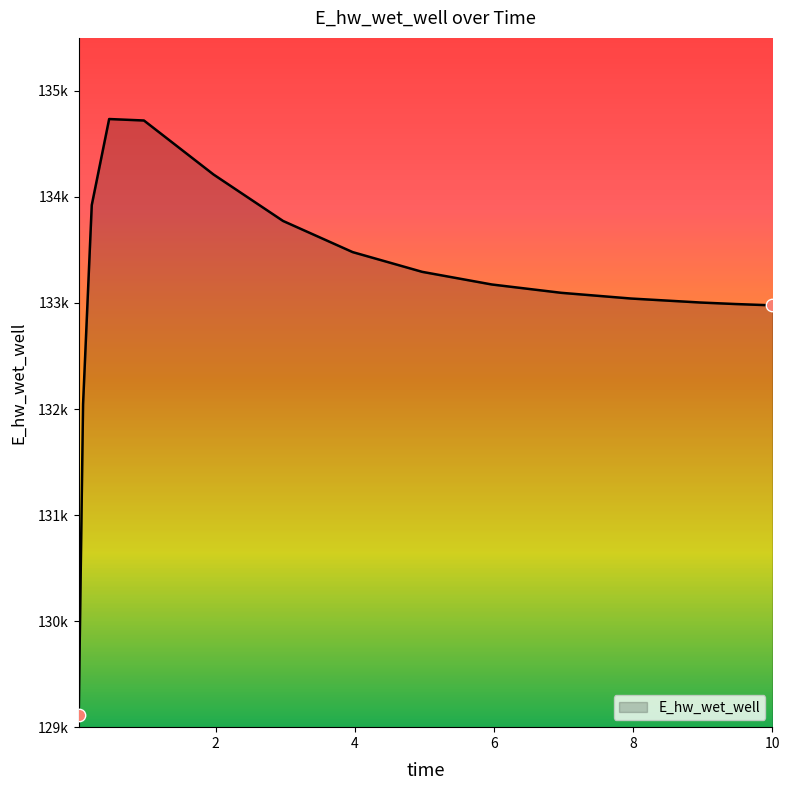

Is this an area chart (filled region under the line)?

Yes